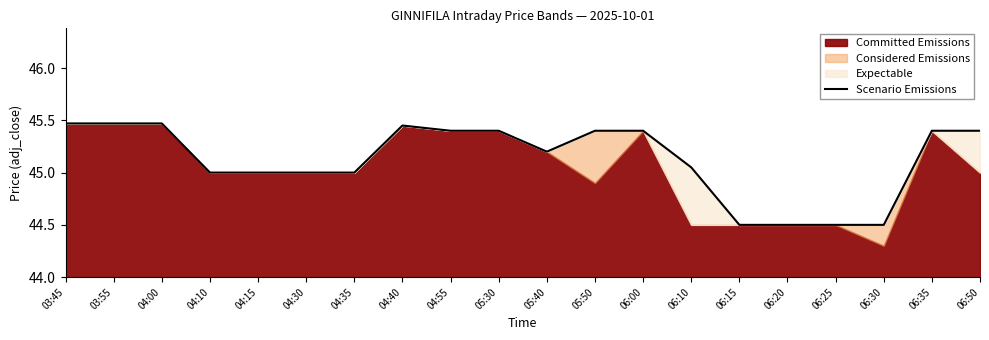

Which has a higher value, 05:40 or 04:10?

05:40